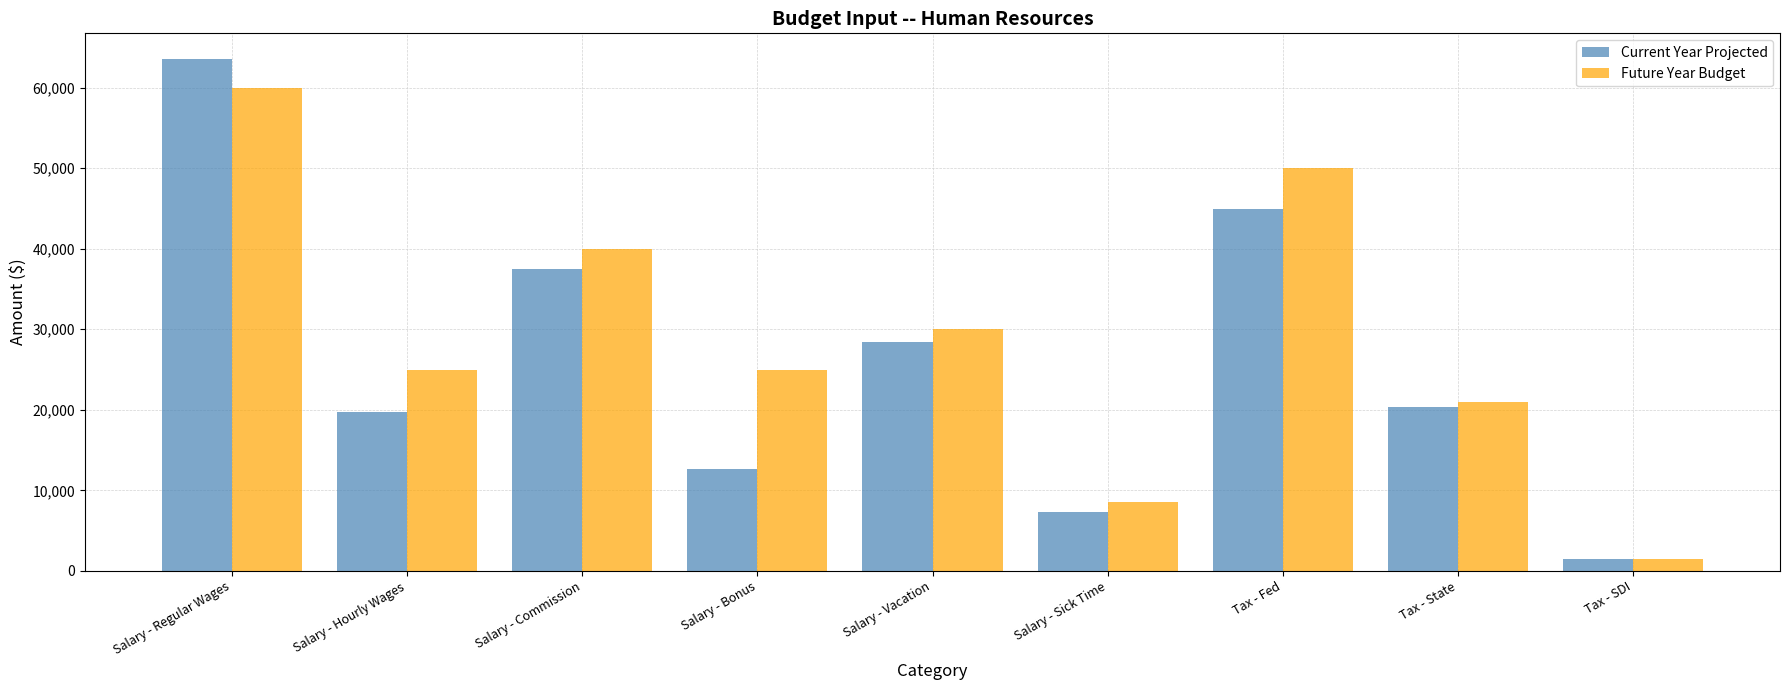

What is the value of the Future Year Budget bar at the 8th from the left?

21000